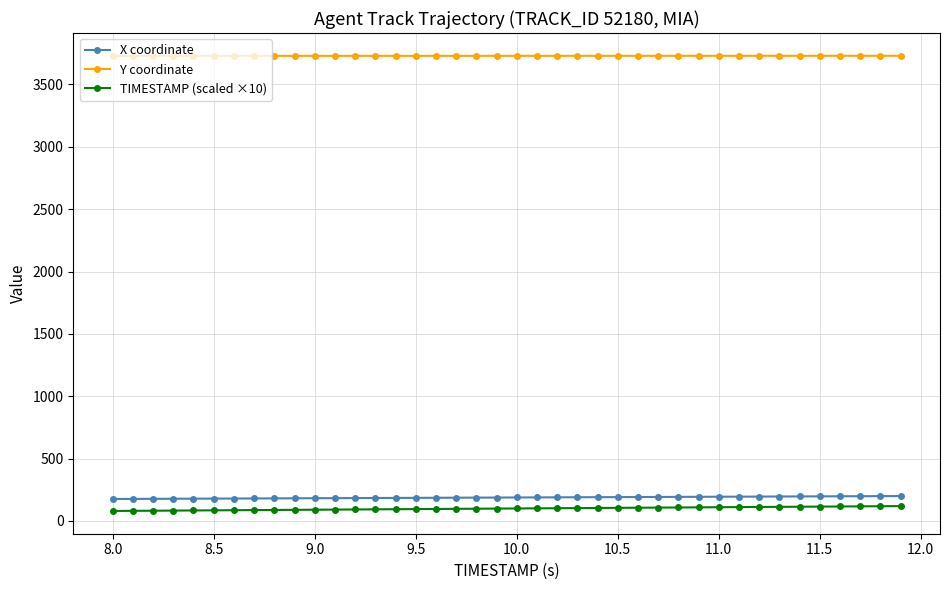

Is this an area chart (filled region under the line)?

No